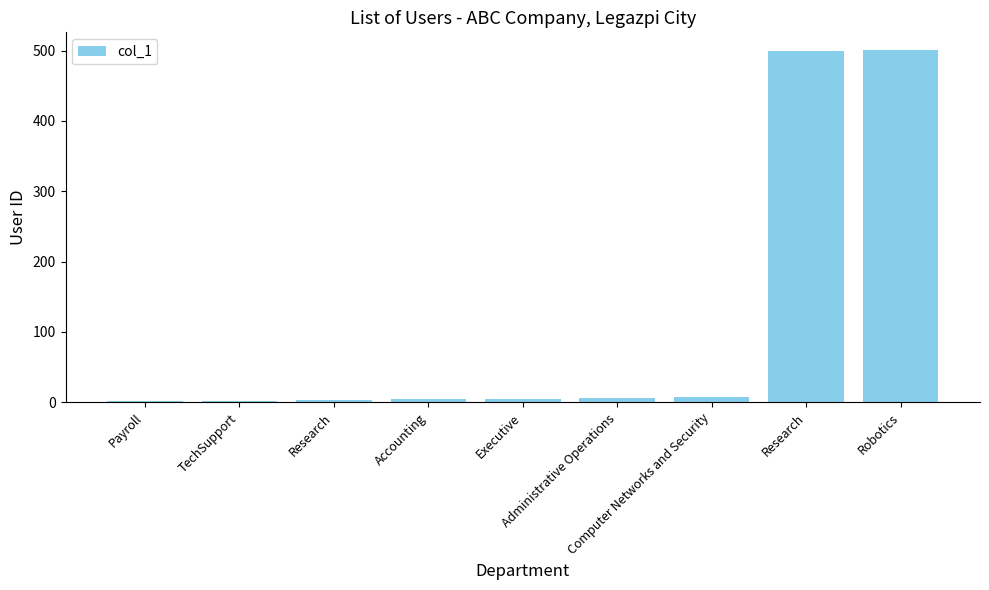

How many data points does each series have?

9